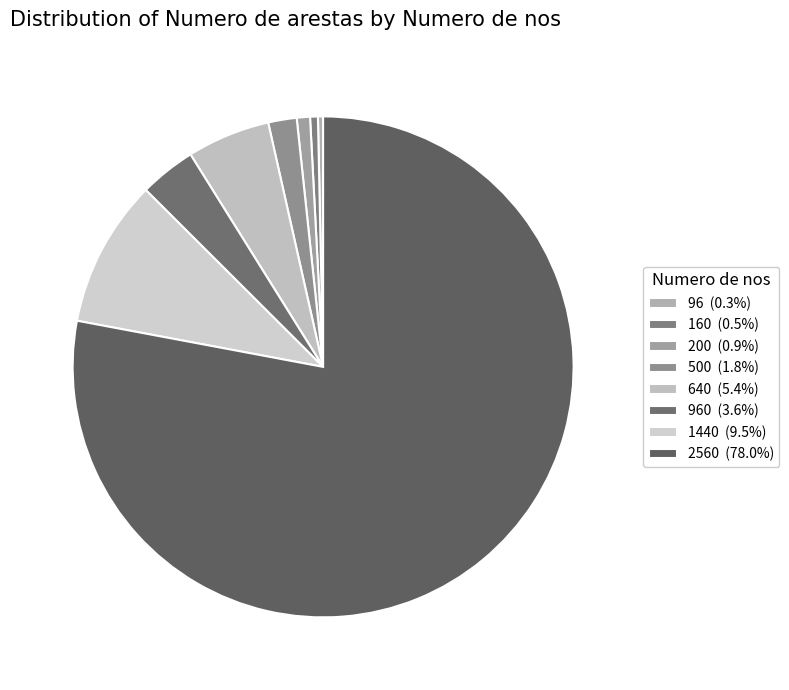

How many slices are in this pie chart?

8